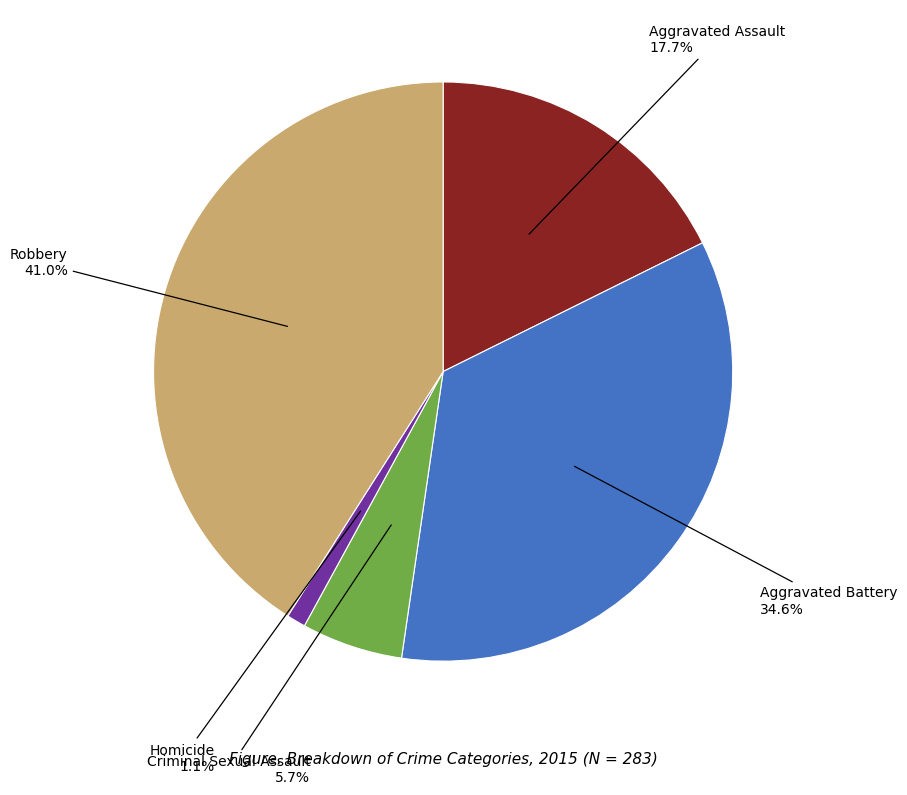

Does any single category account for the majority?

No